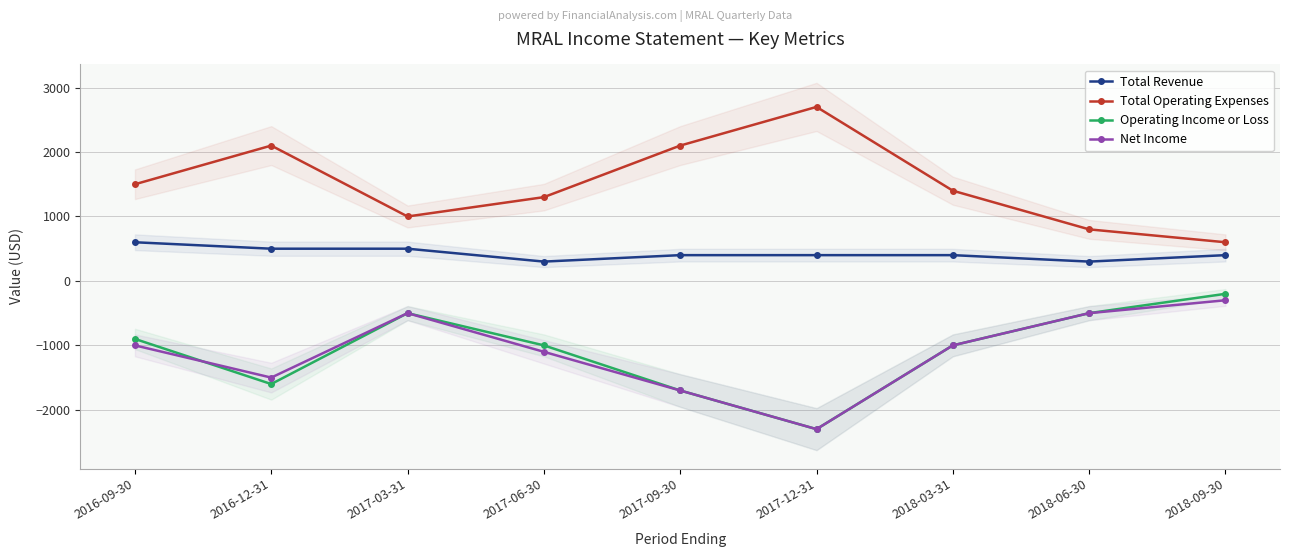

The value of Operating Income or Loss at 2018-03-31 is -660. True or false?

False